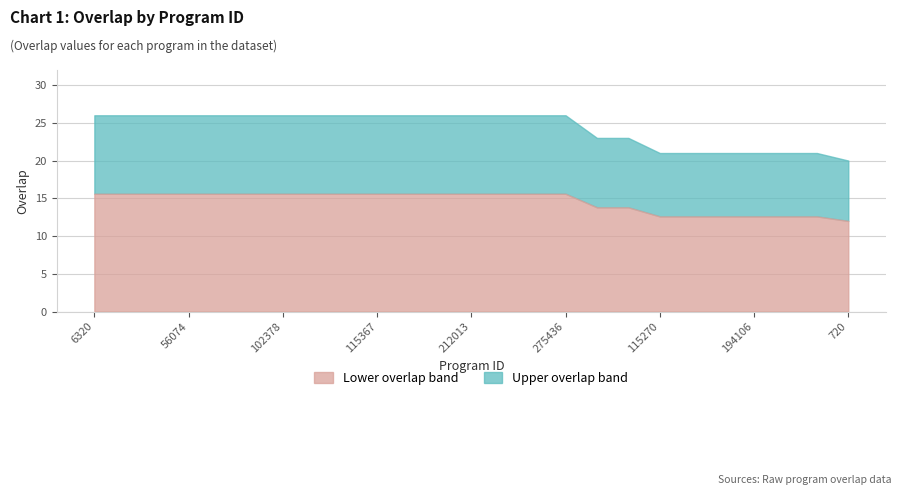

What is the difference between the maximum and minimum values?

6